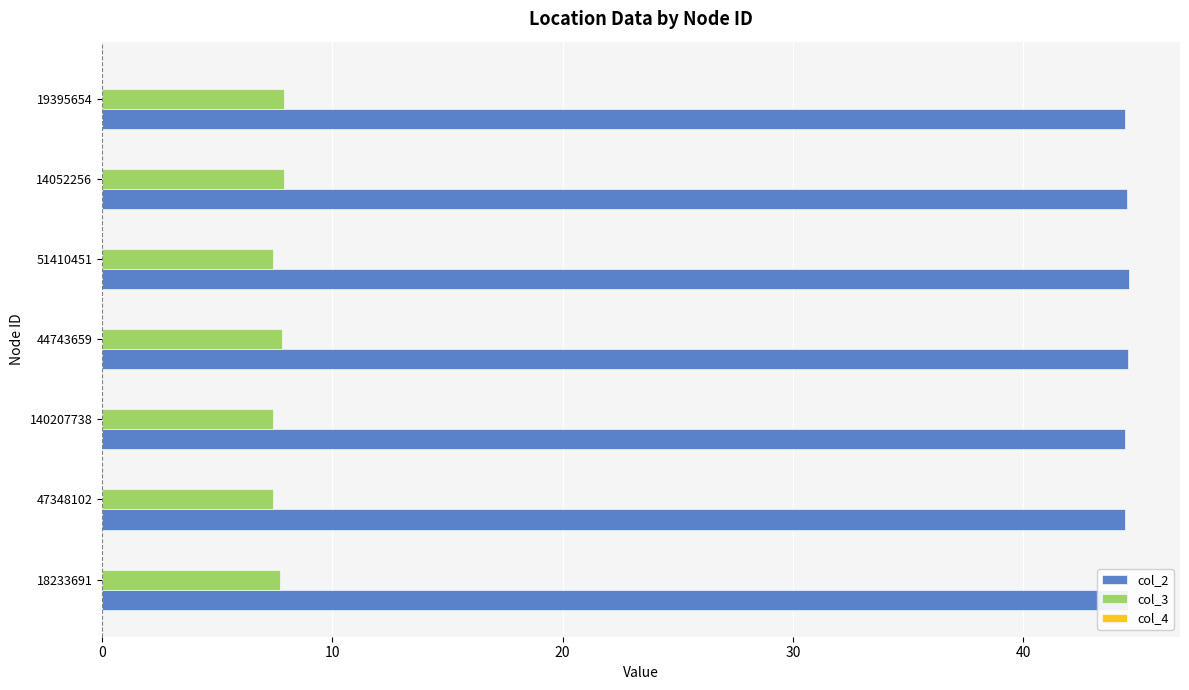

What is the sum of all col_2 values?

311.5